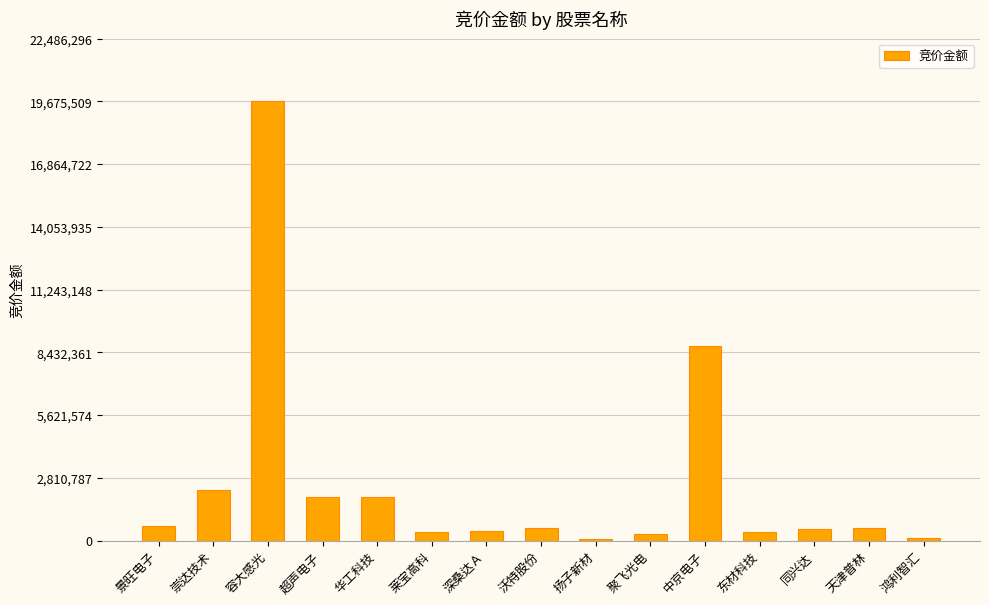

What is the ratio of the value at 天津普林 to the value at 景旺电子?

0.9